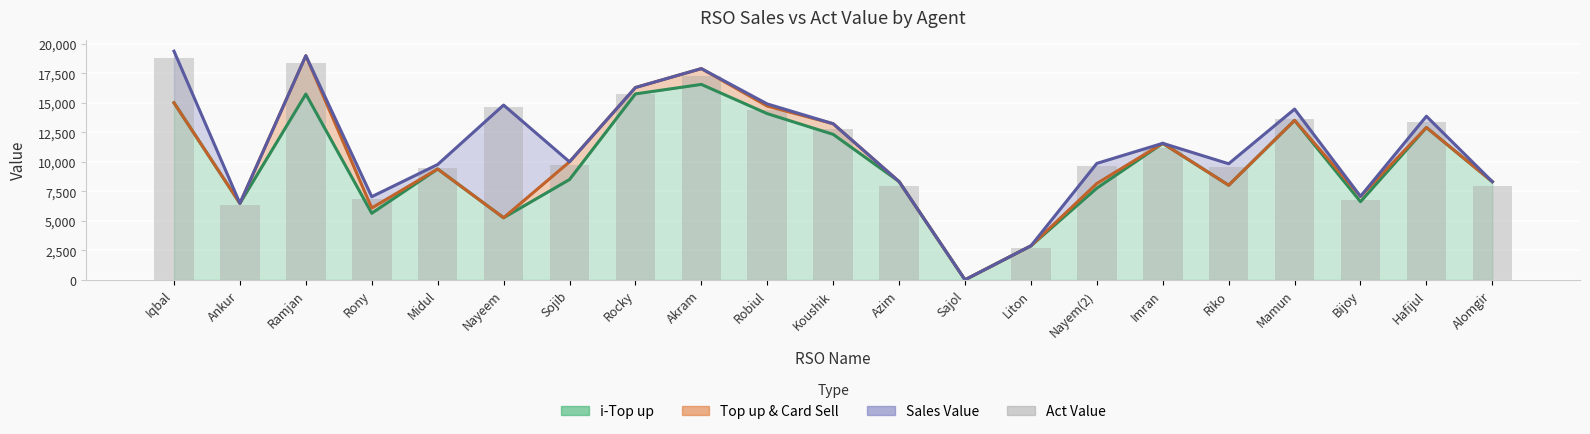

What is the change in value from Sajol to Mamun?

+13614.4